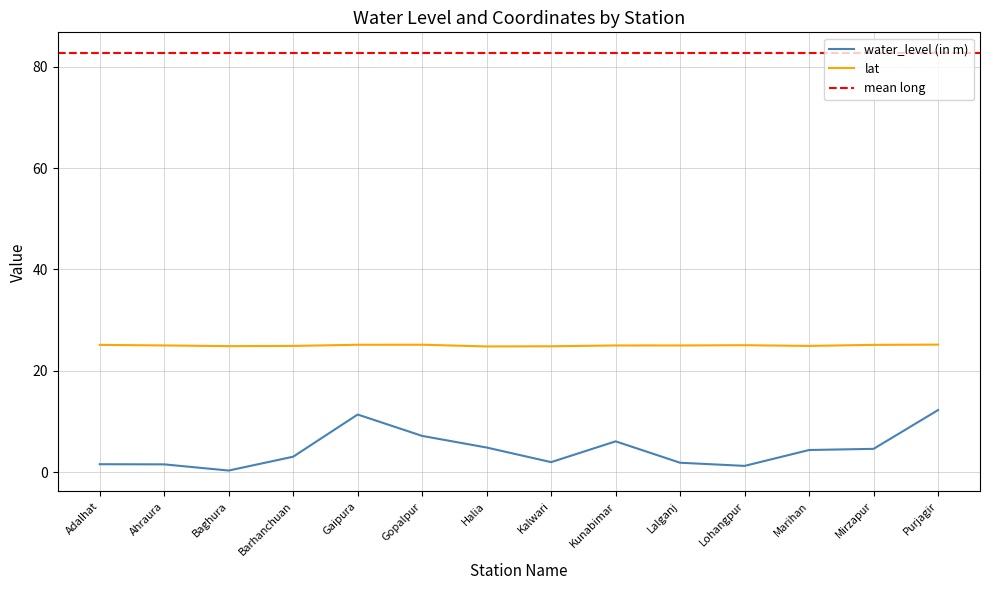

What position from the right is Gaipura?

10